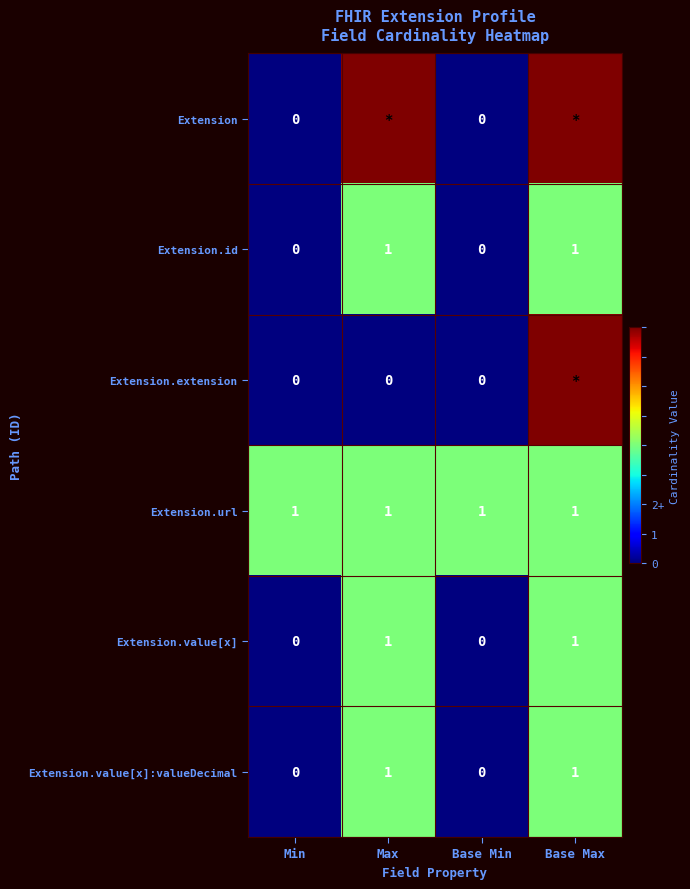

Between Min and Base Max, which is larger?

Base Max